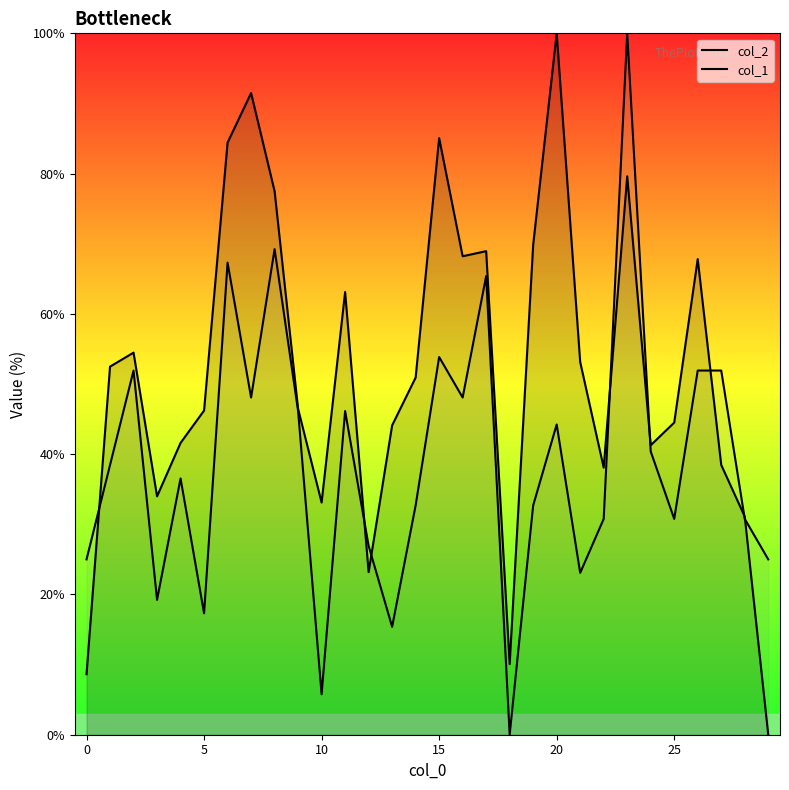

What is the average value of the col_1 series?

39.2